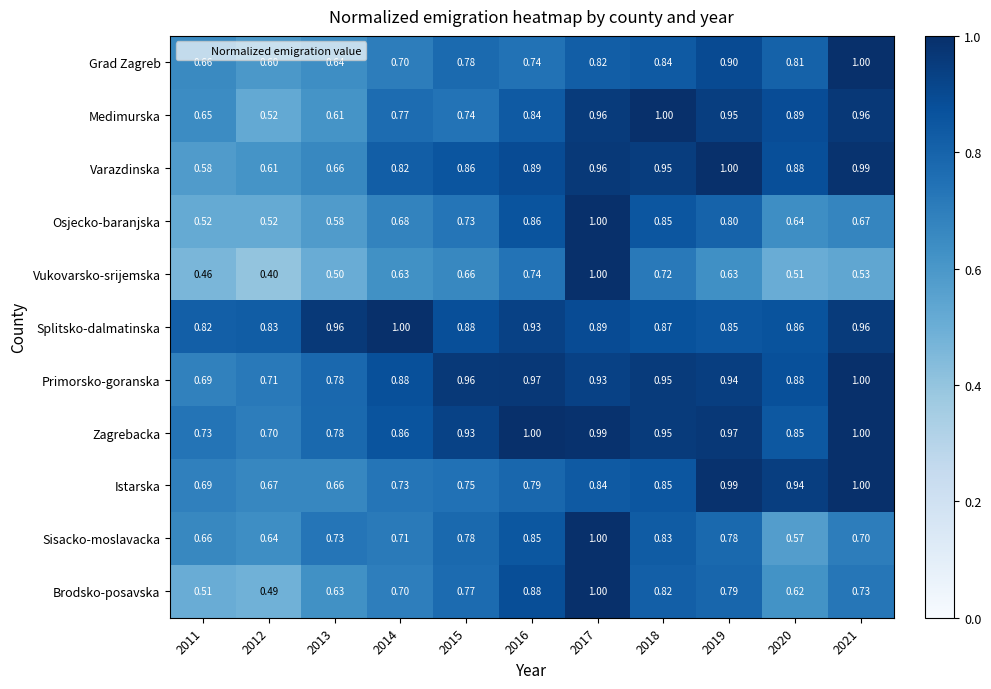

What is the smallest value displayed?

0.4